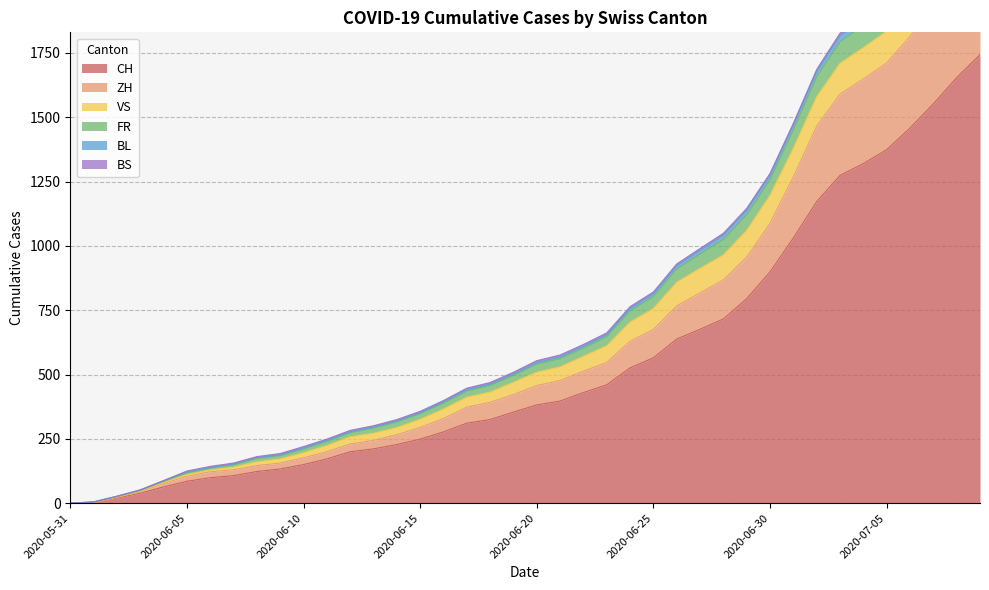

At which category is the sum across all series the highest?

2020-07-09